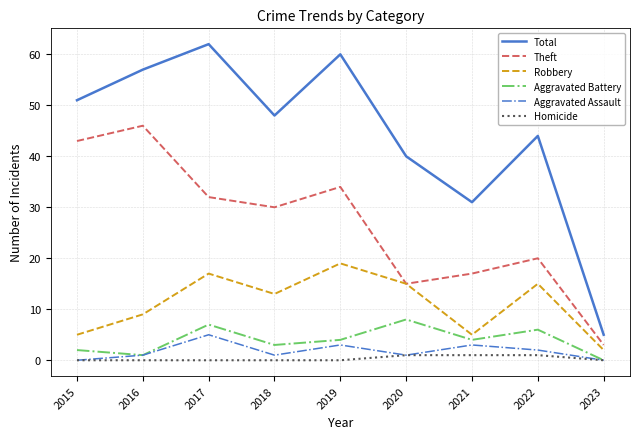

What is the lowest value of the Total series?

5